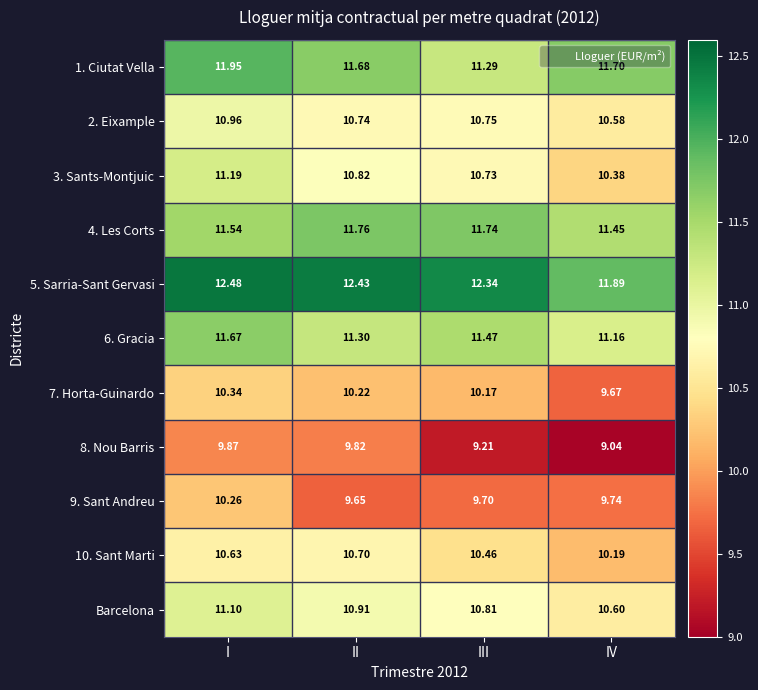

Which category has the highest value across all series?

I